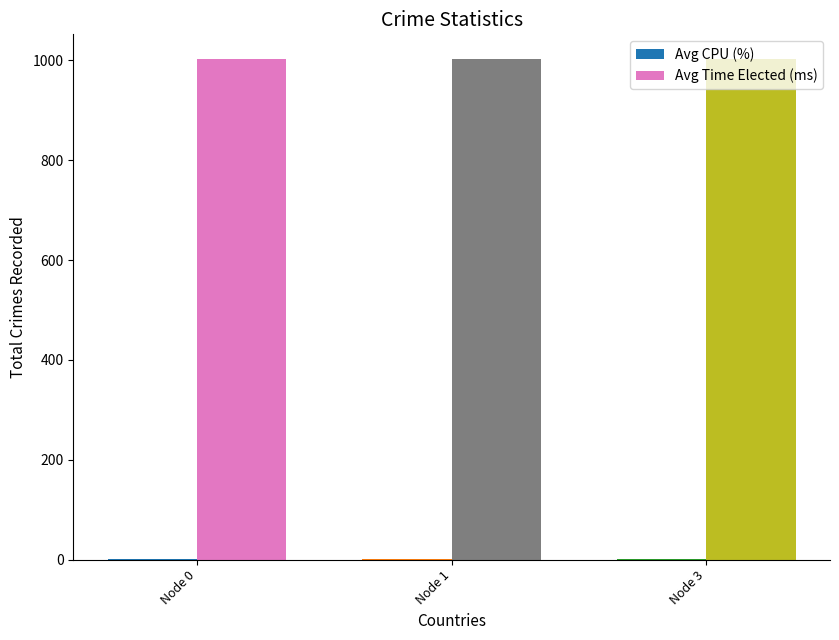

What is the sum of all Avg Time Elected (ms) values?

3006.4